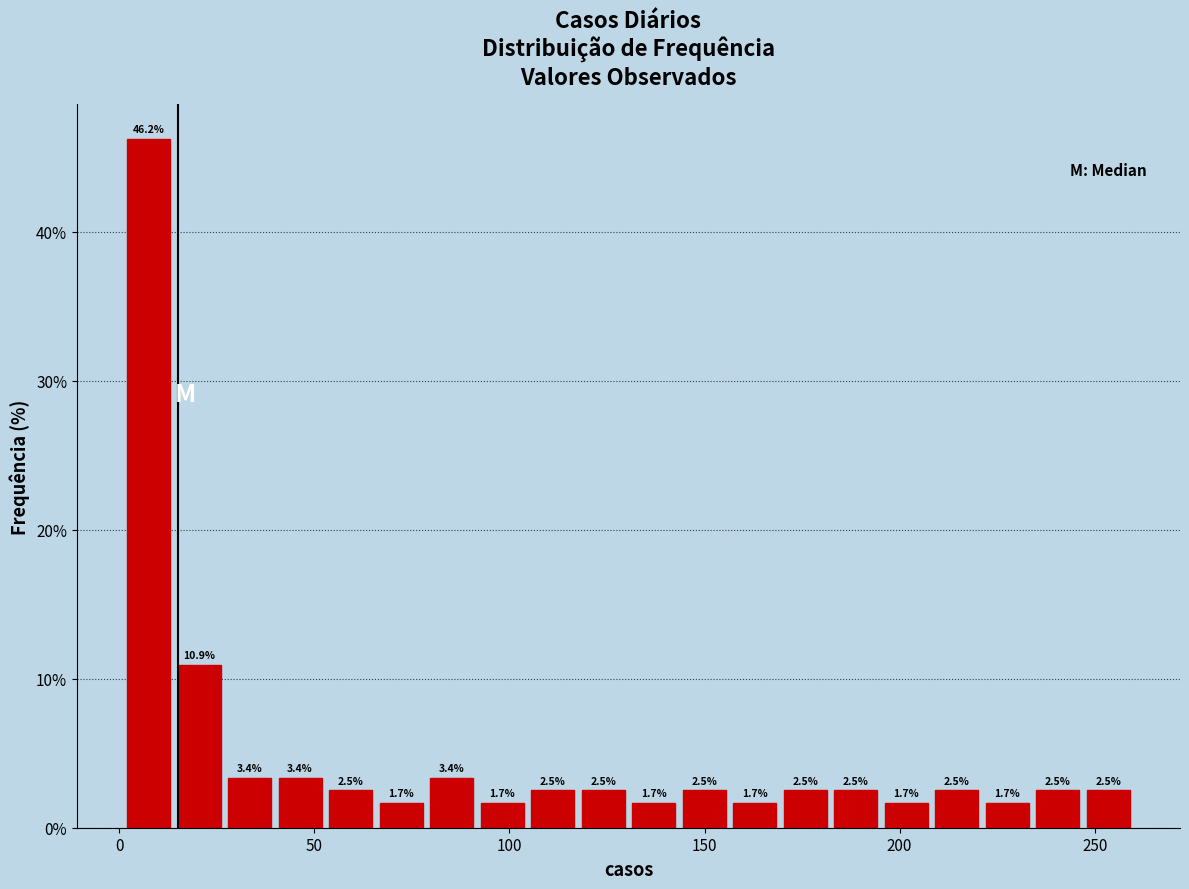

Read against the x-axis, roughly where is the centre of the tallest bar?

5